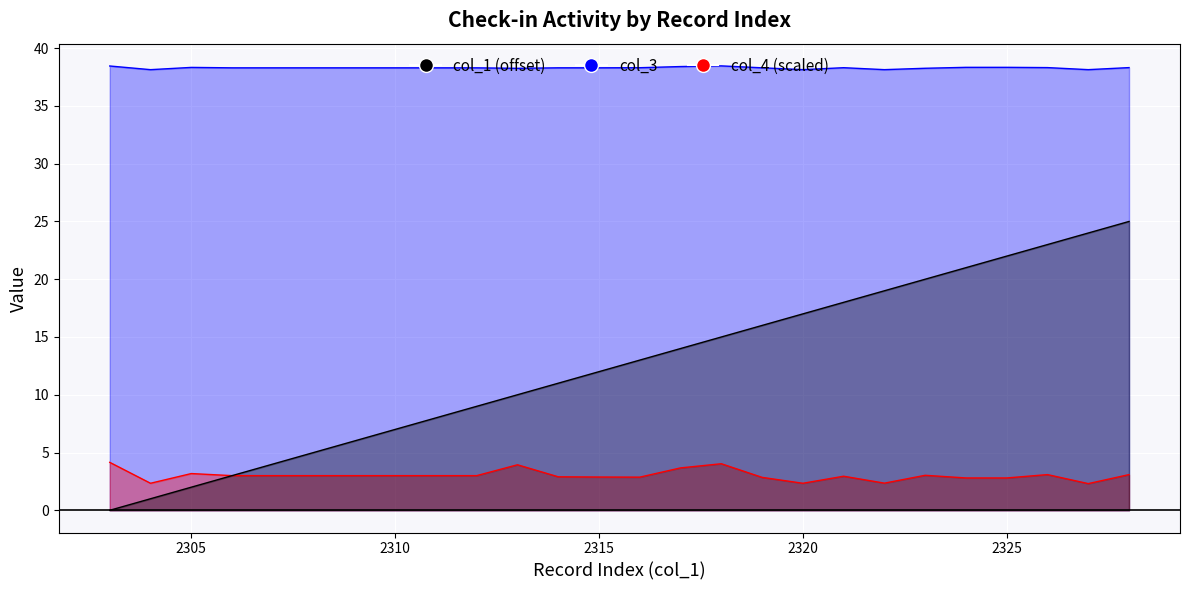

Rank the series by their maximum value, from lowest to highest.

col_4, col_1, col_3